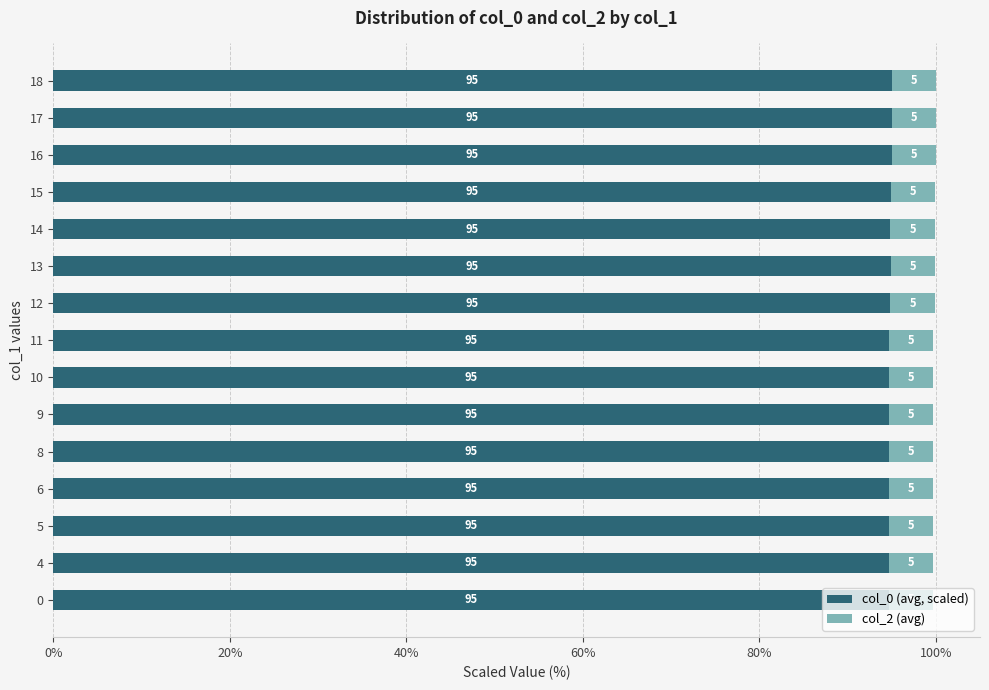

Is it true that col_0 (avg, scaled) equals 94.7 at 11?

True